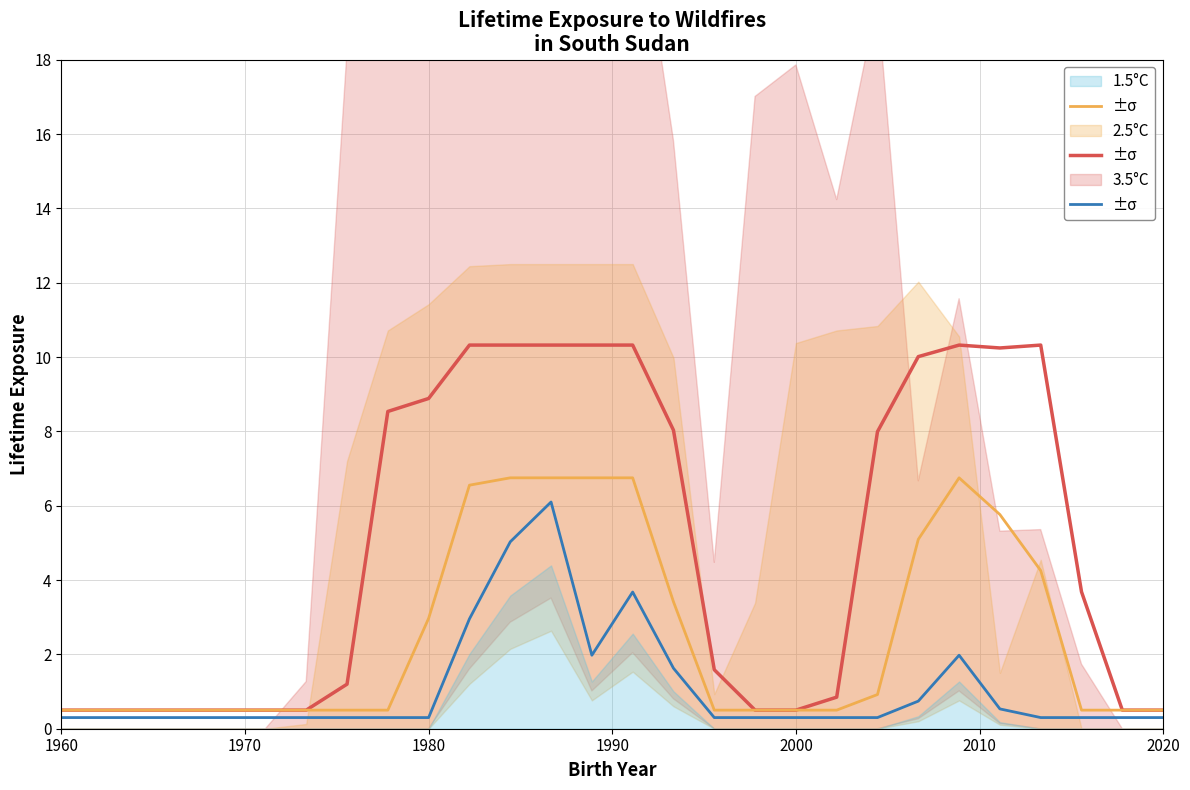

True or false: 1.5°C has a value of 0.4 at 20.

False